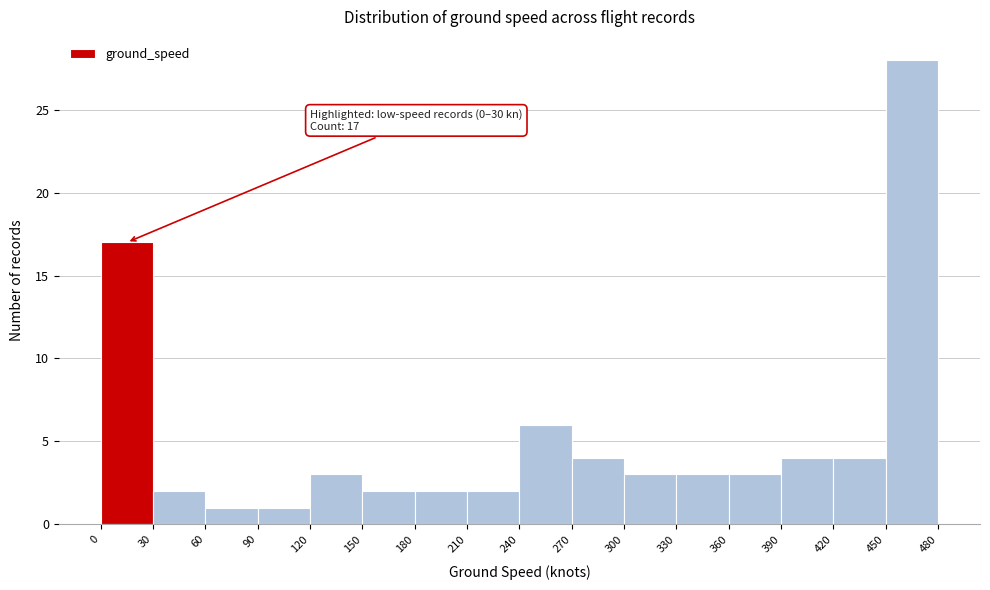

Which range on the x-axis has the tallest bar?

450 to 480